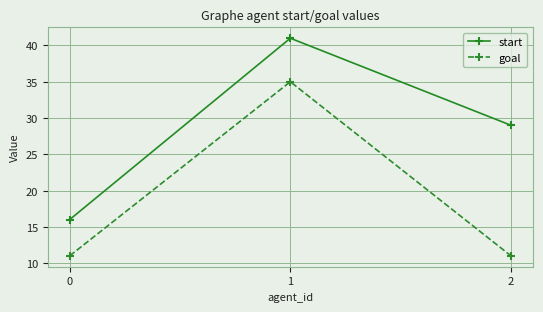

What is the value of the start point at the 2nd from the left?

41